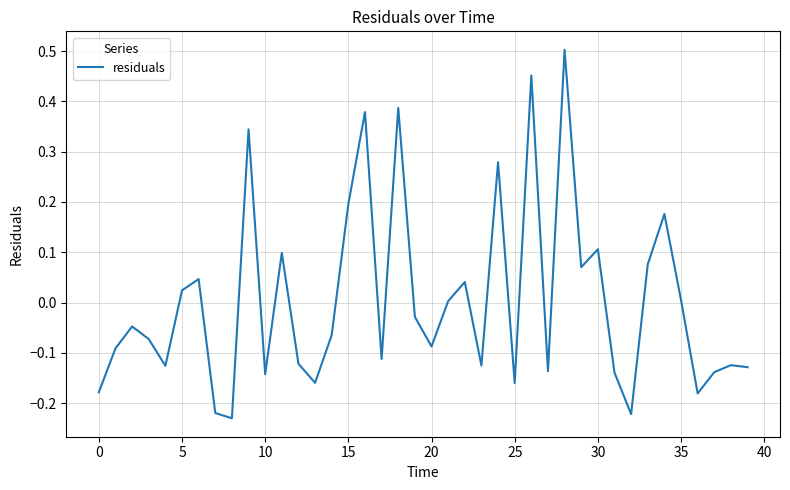

Is this an area chart (filled region under the line)?

No